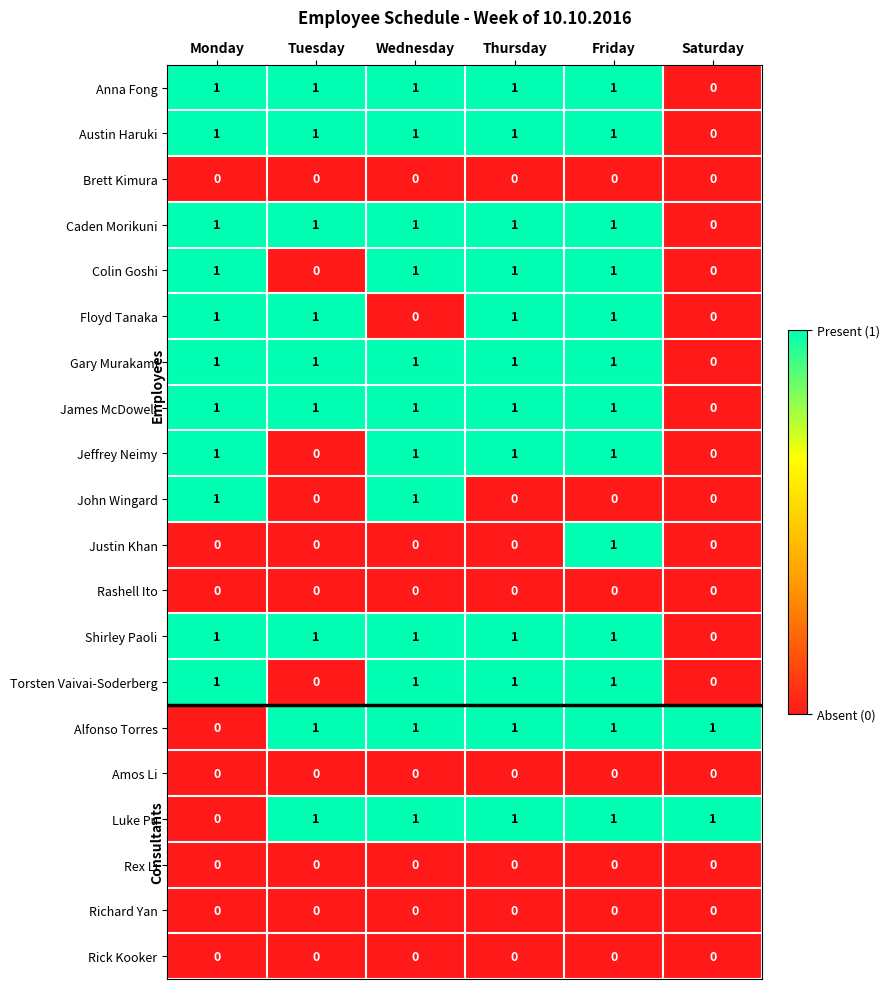

What is the difference between the highest and lowest values at Monday?

1